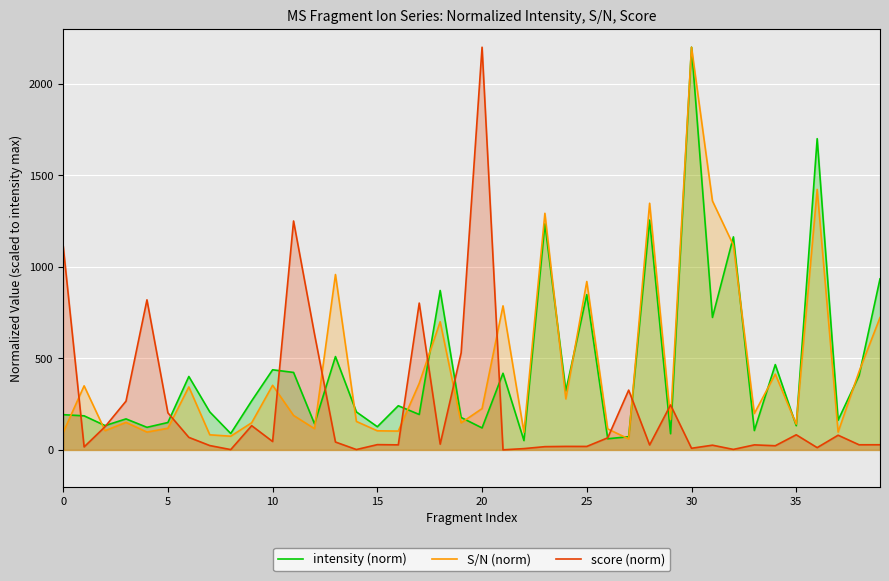

Which series changed the most between 21 and 39?

intensity (norm)